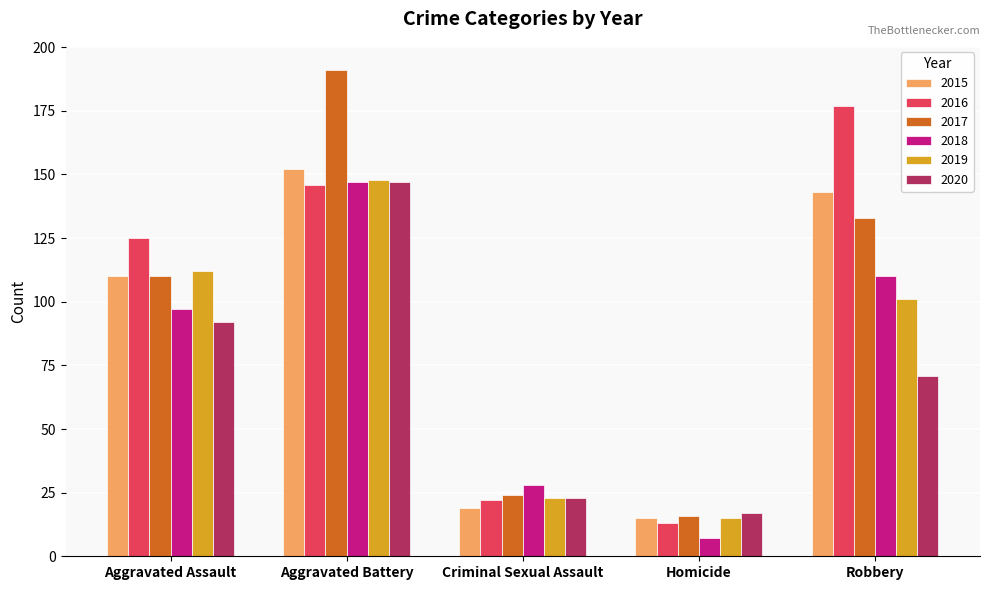

At how many categories does at least one series exceed 94?

3